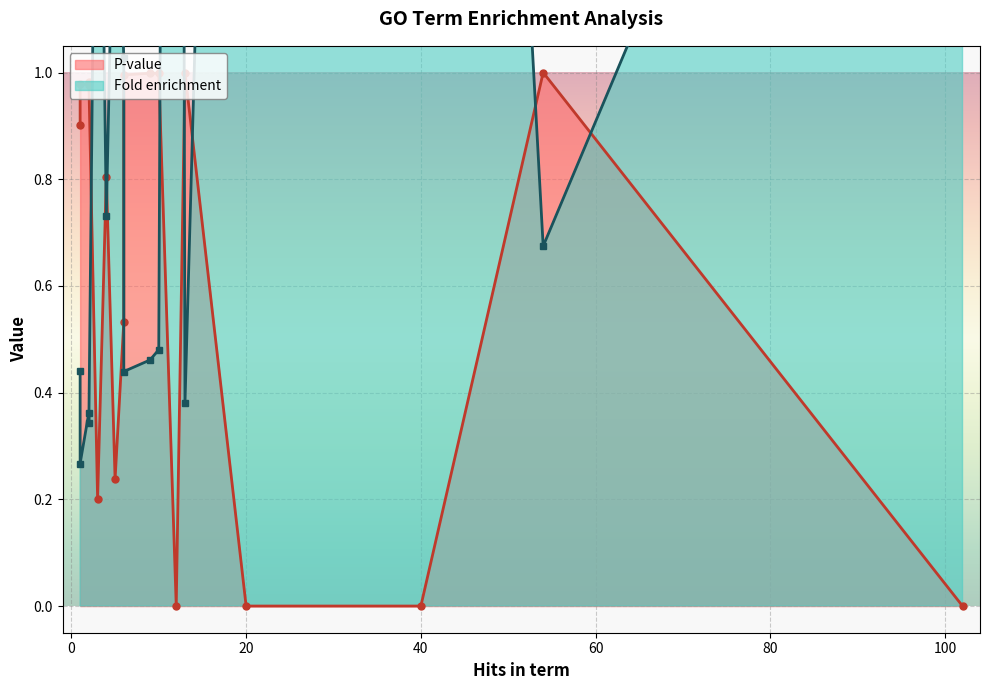

Reading left to right, transcribe all the data shown in this chart.

P-value: 102=0.0	40=0.0	20=0.0	12=0.0	3=0.2	5=0.2	6=0.5	4=0.8	1=0.9	2=1.0	1=1.0	2=1.0	6=1.0	10=1.0	9=1.0	13=1.0	54=1.0
Fold enrichment: 102=2.5	40=4.9	20=4.5	12=7.5	3=1.9	5=1.5	6=1.0	4=0.7	1=0.4	2=0.4	1=0.3	2=0.3	6=0.4	10=0.5	9=0.5	13=0.4	54=0.7